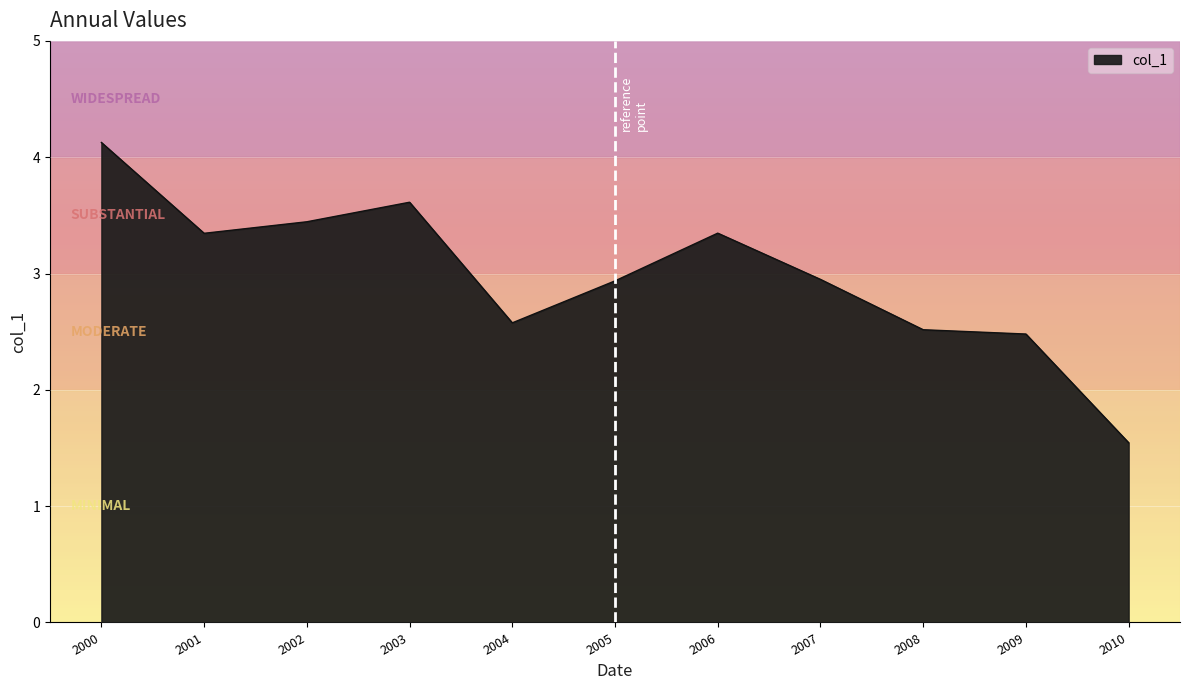

Where does the data first go above 2?

2000